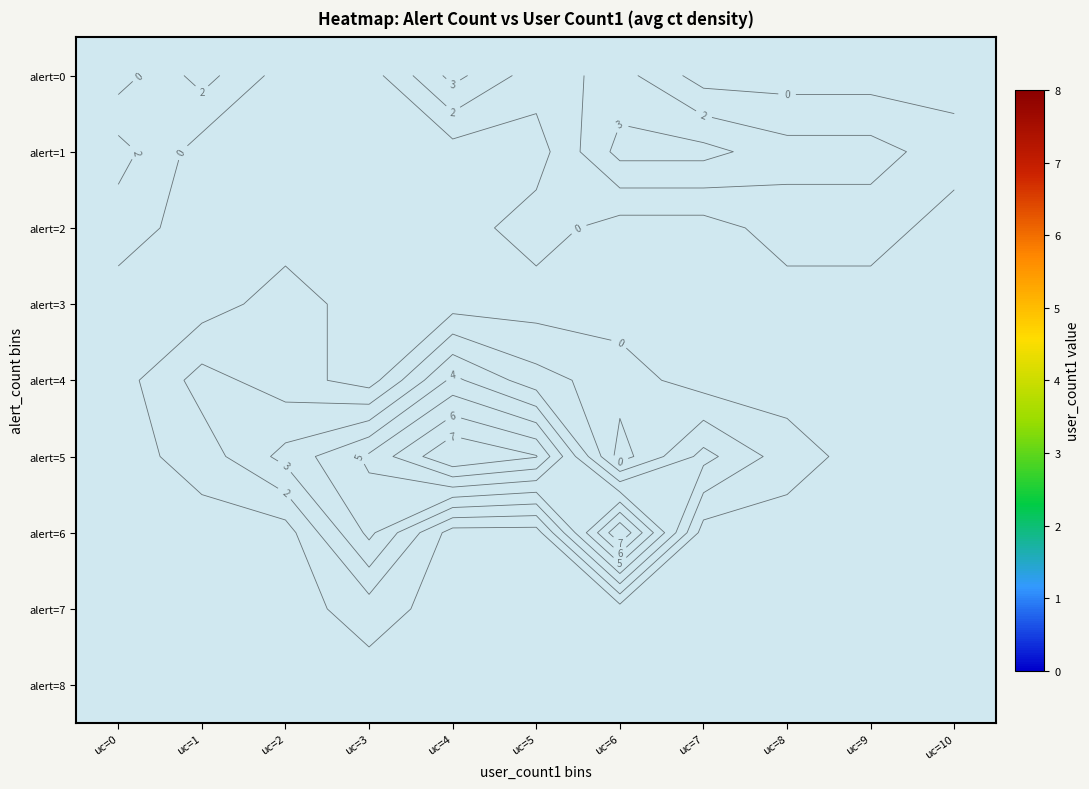

Between uc=7 and uc=6, which is larger?

uc=6